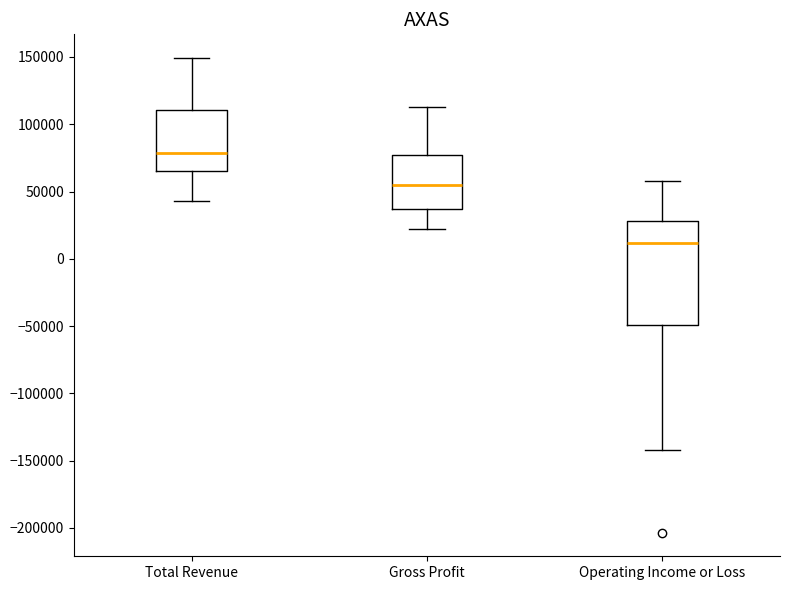

Where does the lower whisker of the box for Total Revenue end on the y-axis? The values are not printed on the chart, so give them approximately, as read against the axis.

45000